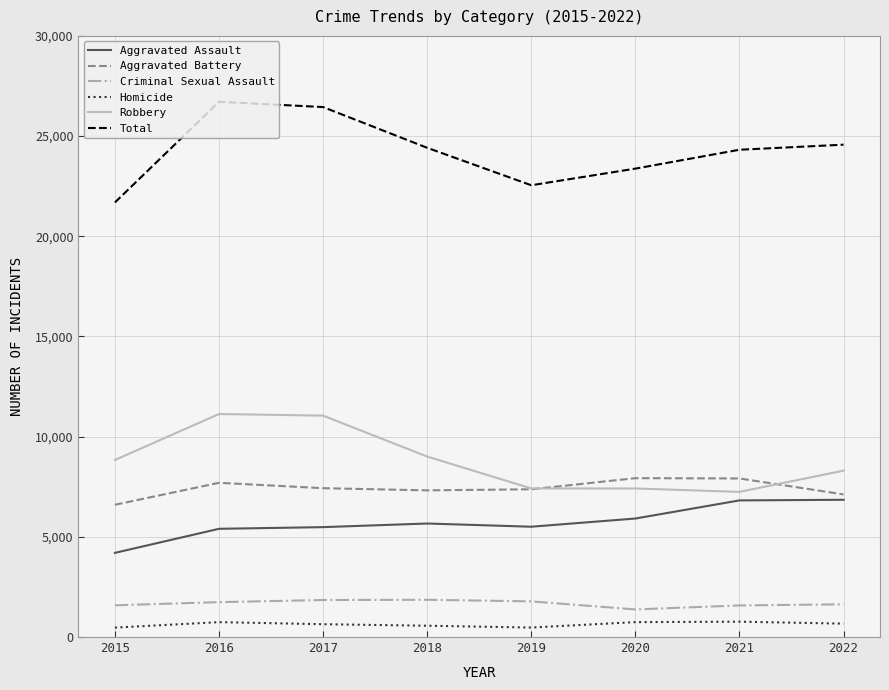

True or false: Robbery and Total intersect in this chart.

False